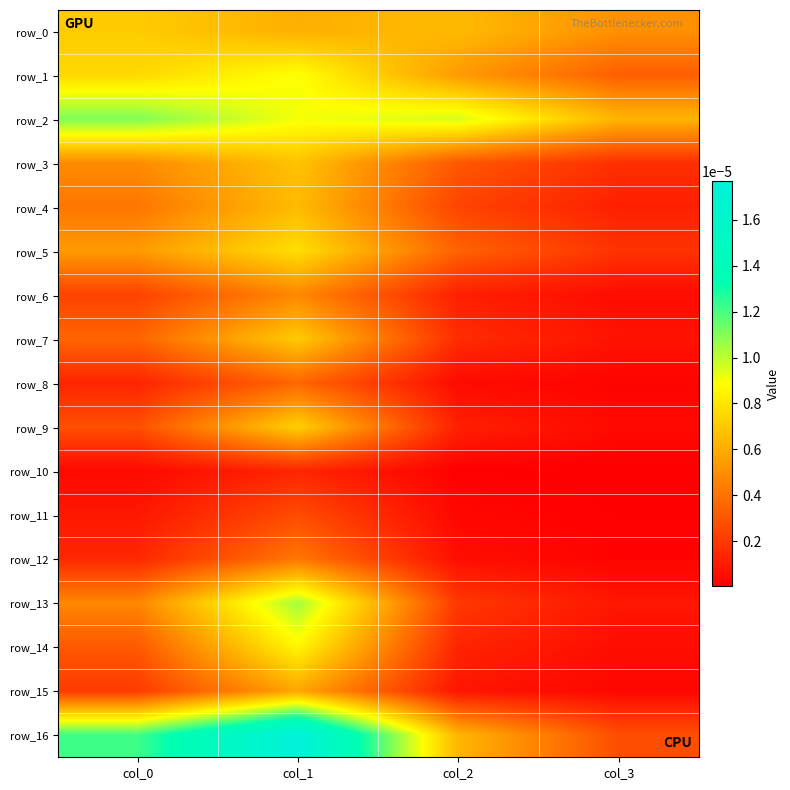

Which series changed the most between col_2 and col_3?

row_16